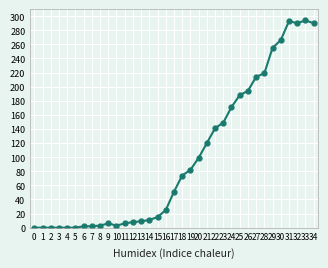

True or false: the data has more than 0 interior local peaks.

True